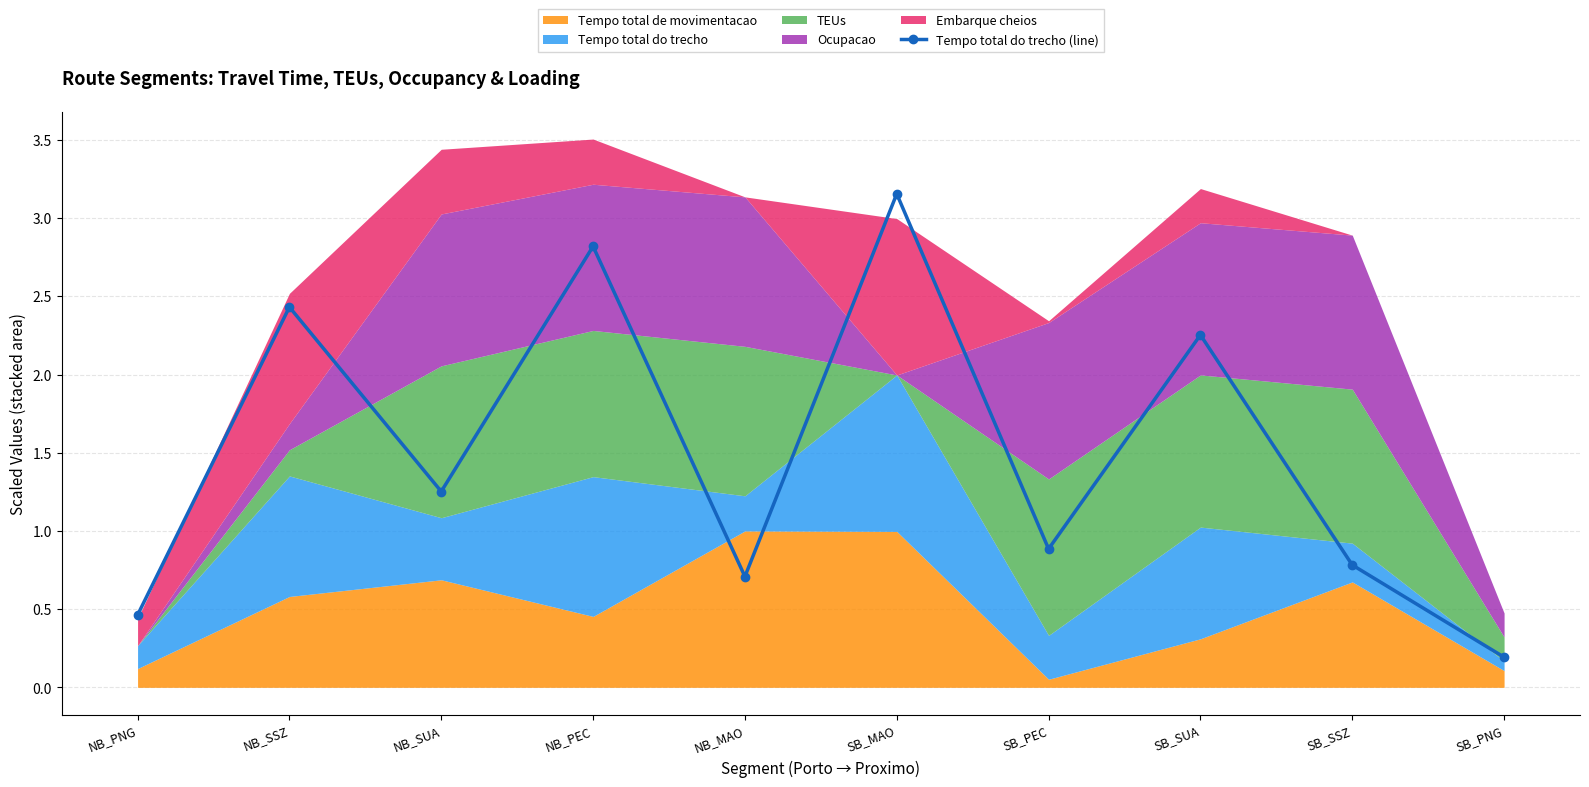

Which has a higher value, SB_PEC or SB_SUA?

SB_SUA